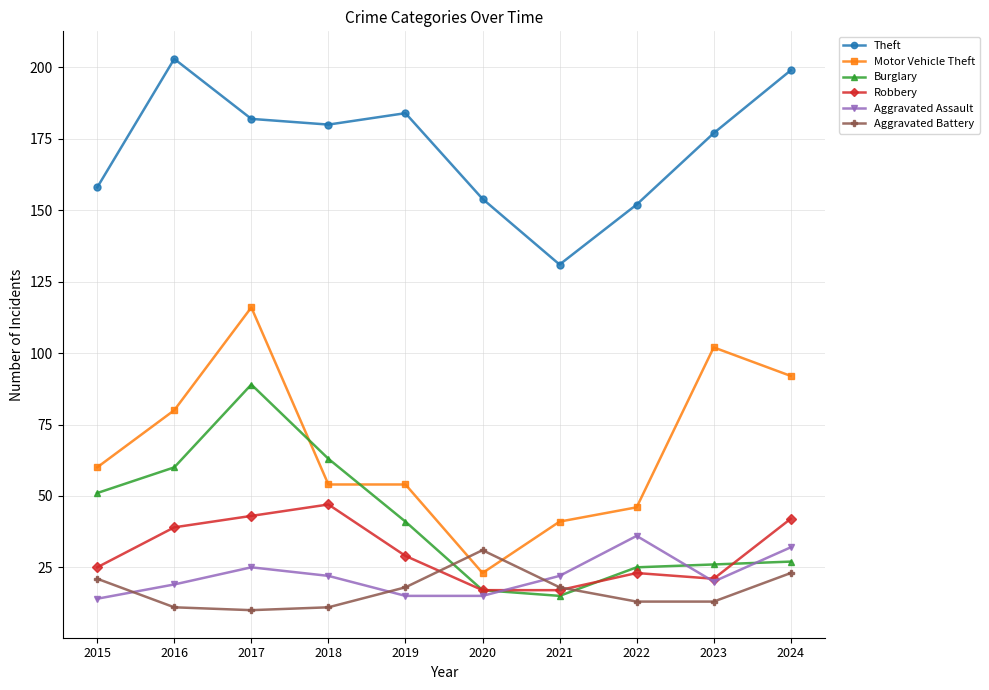

Which series has the largest range (max minus min)?

Motor Vehicle Theft